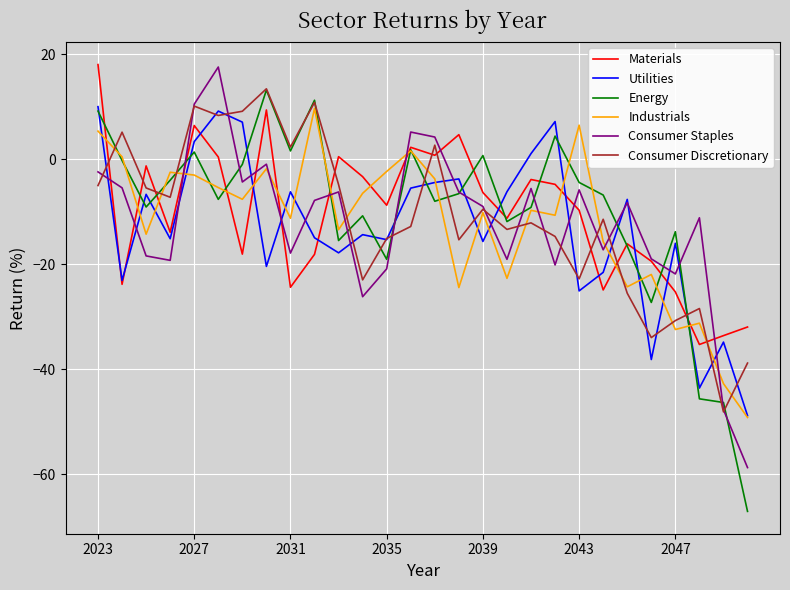

Which series has the widest spread of values?

Energy